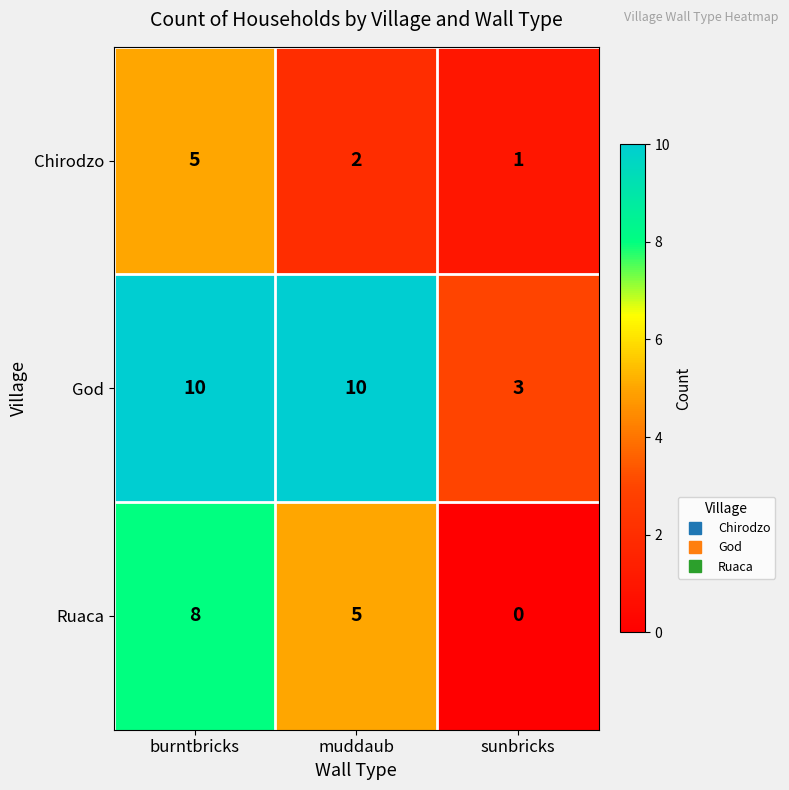

Reading left to right, what are all the values shown in this chart?

Chirodzo: 5	2	1
God: 10	10	3
Ruaca: 8	5	0